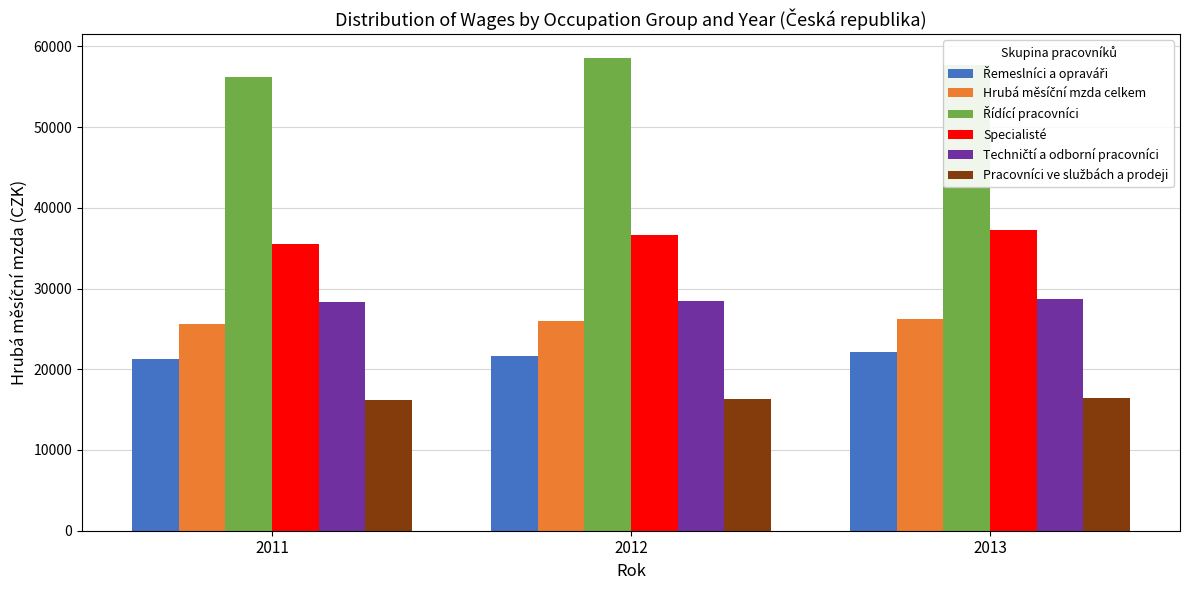

What is the spread (max minus min) of values at 2012?

42233